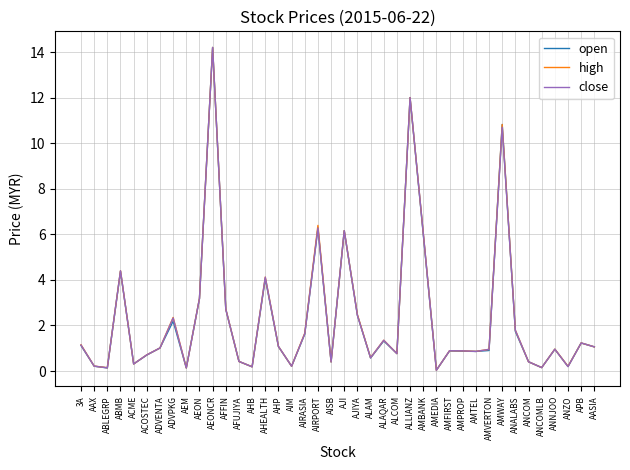

Is it true that high equals 1.3 at AJIYA?

False